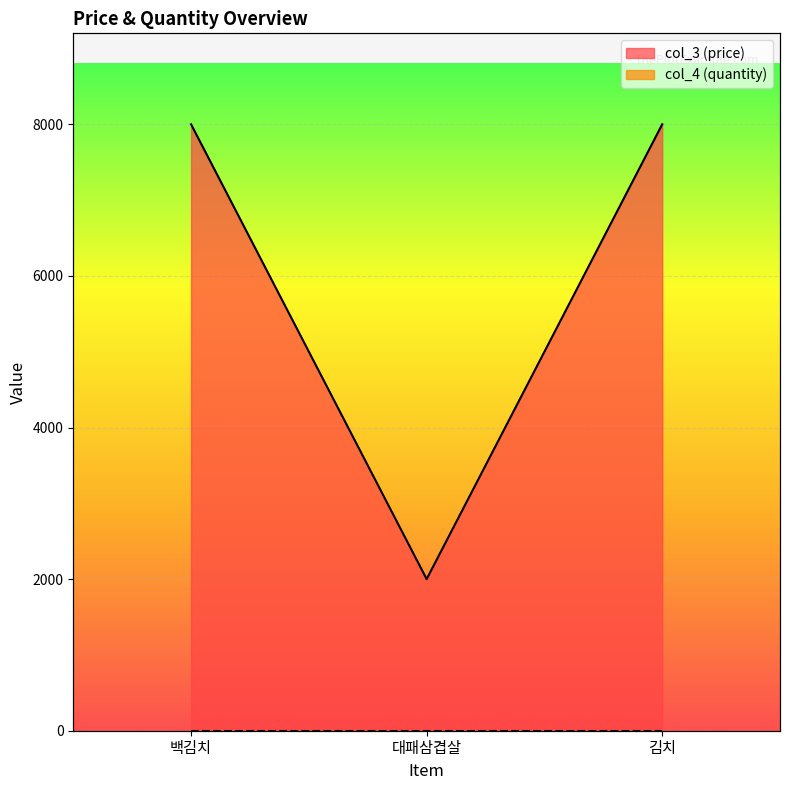

How many values are between 2000 and 8000?

3